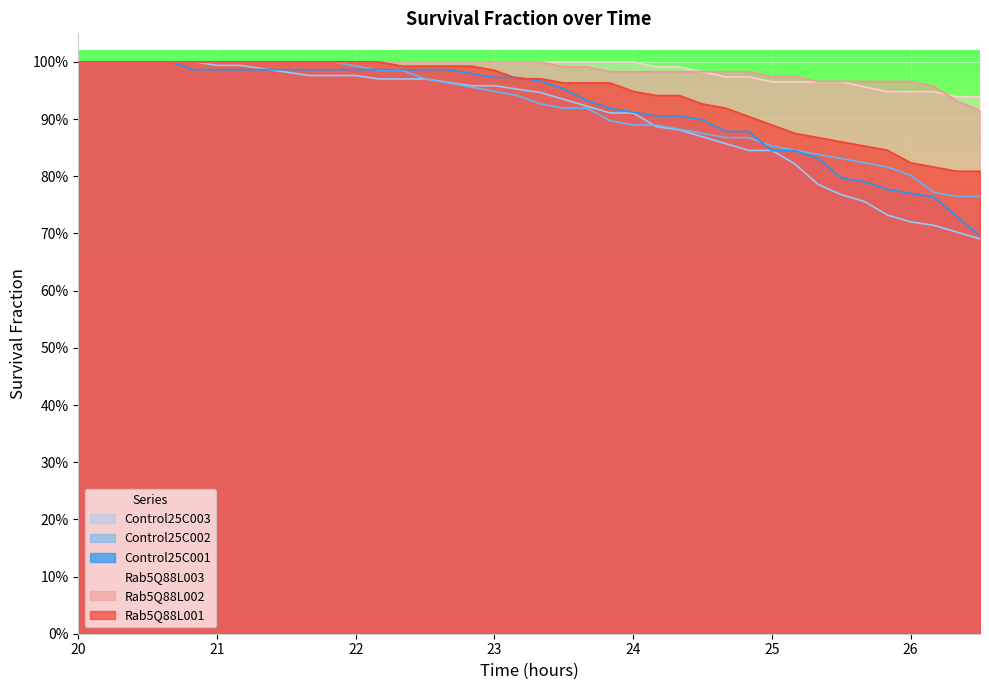

Which series has the widest spread of values?

Control25C003